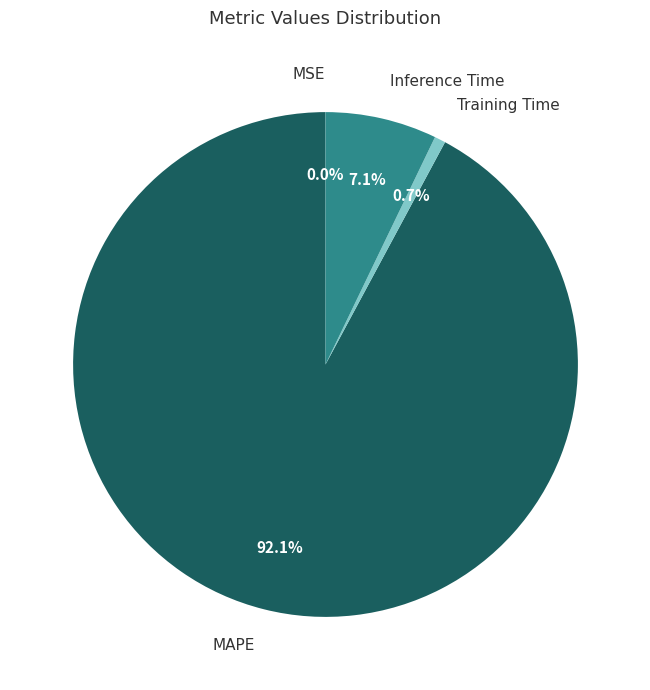

To the nearest percent, what is the difference between the largest and smallest slice percentages?

92%